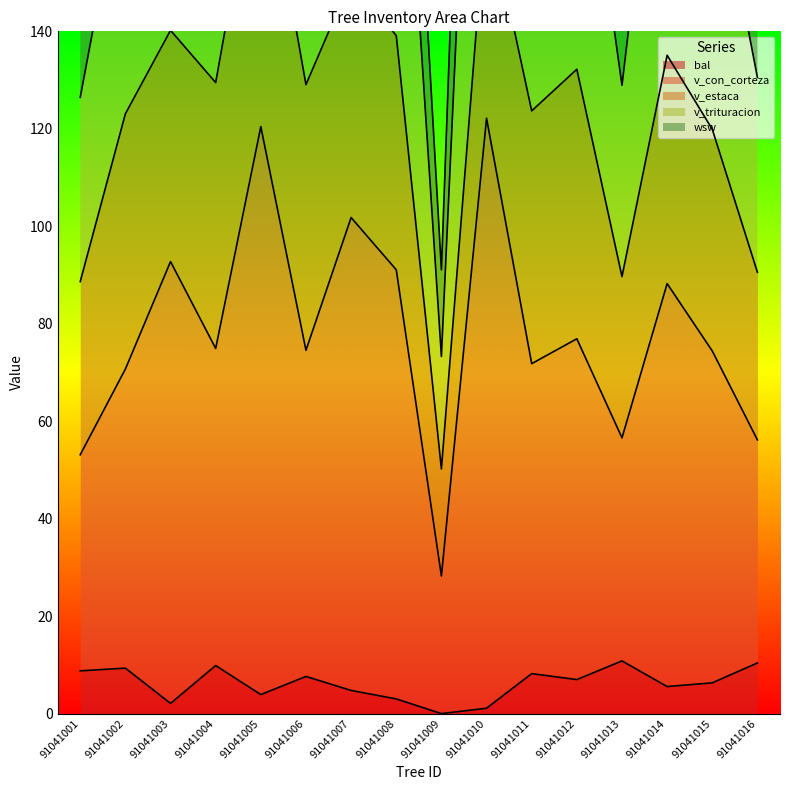

Is the value of v_trituracion at 91041003 greater than the value of v_con_corteza at 91041012?

Yes